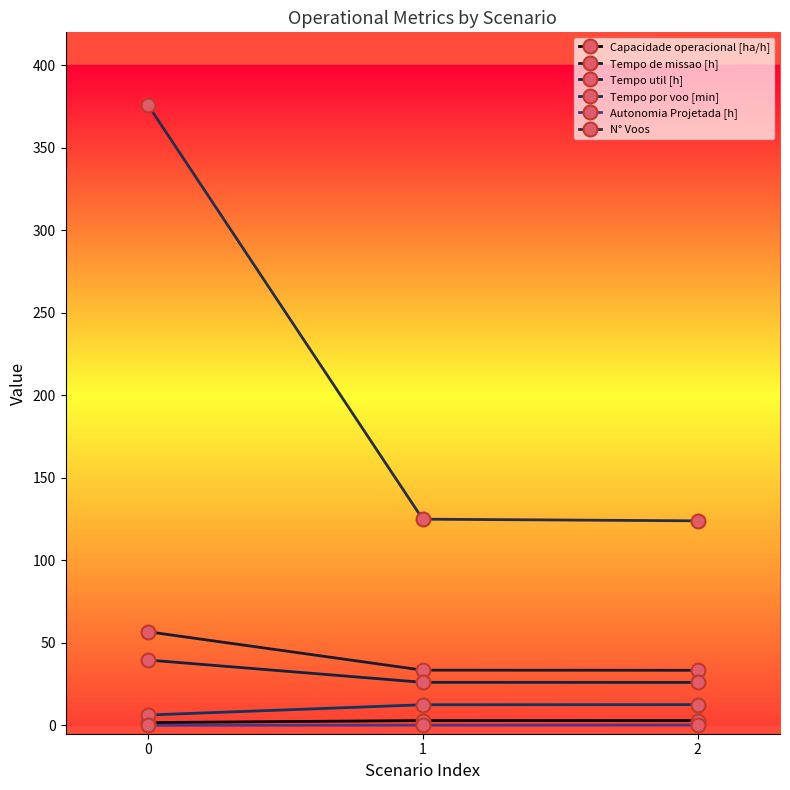

Reading right to left, transcribe all the data shown in this chart.

Capacidade operacional [ha/h]: 3.0	3.0	1.8
Tempo de missao [h]: 33.4	33.5	56.8
Tempo util [h]: 26.1	26.1	39.7
Tempo por voo [min]: 12.6	12.6	6.3
Autonomia Projetada [h]: 0.3	0.2	0.1
N° Voos: 124.0	125.0	376.0